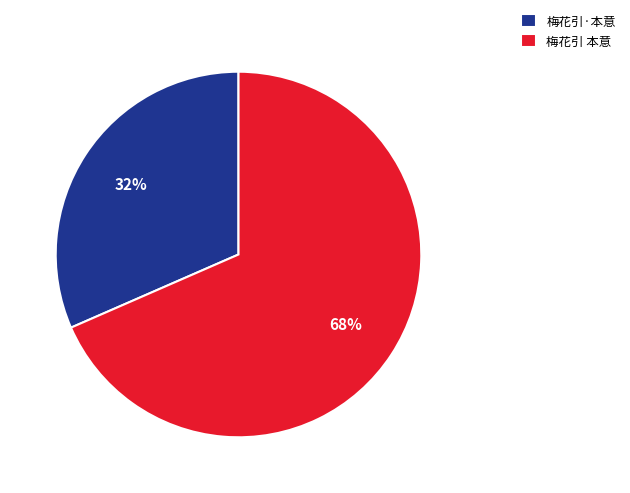

To the nearest percent, what is the average slice percentage?

50%